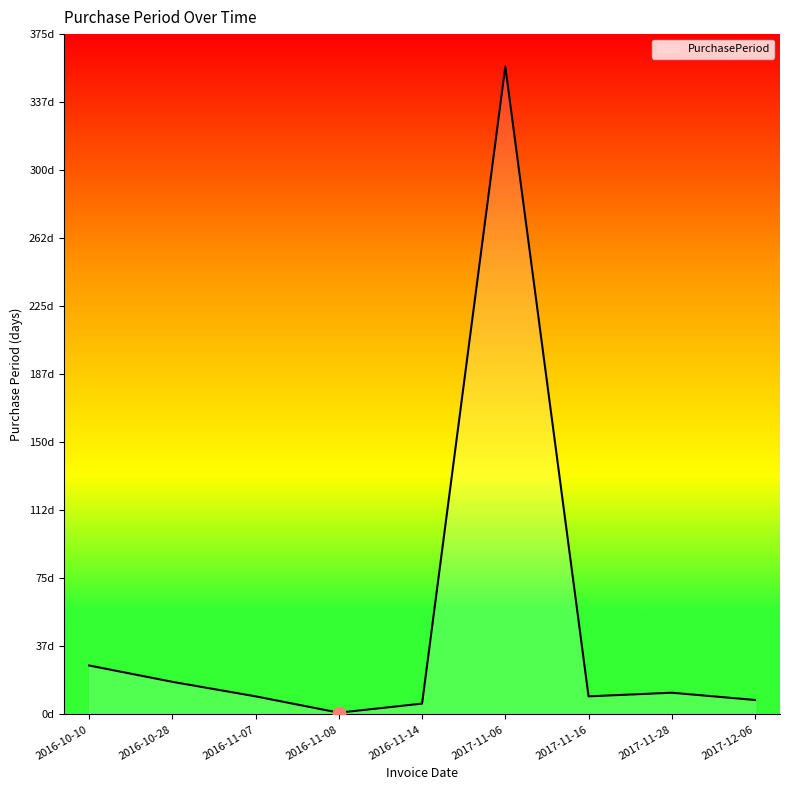

What is the change in value from 2016-11-14 to 2017-12-06?

+2